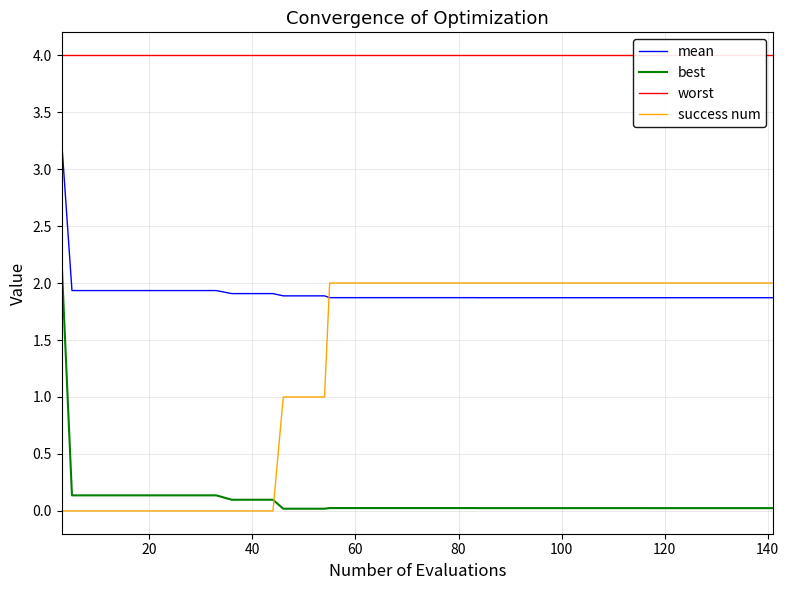

What are all the series names shown in the legend?

mean, best, worst, success num